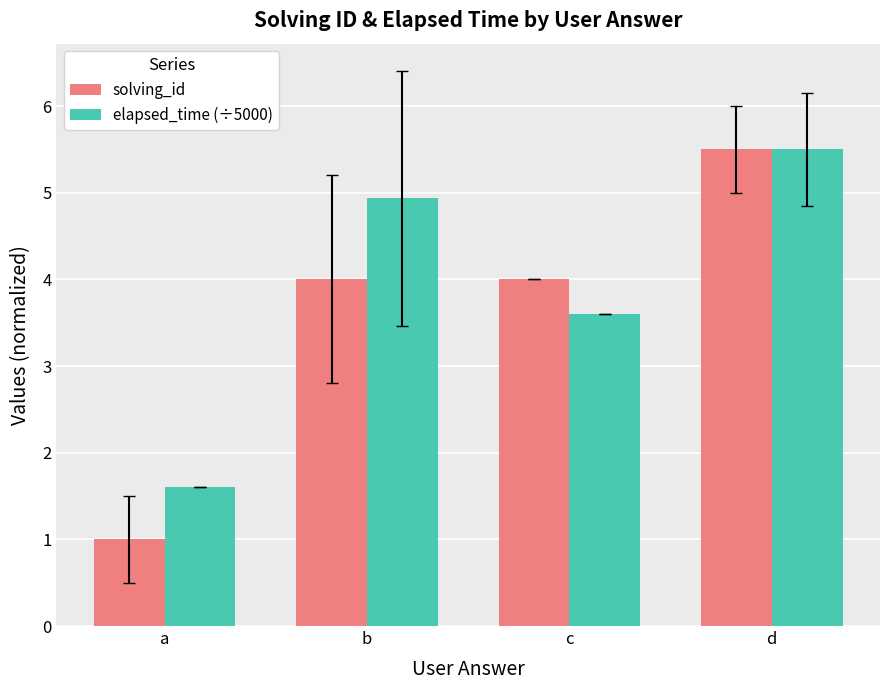

Which series changed the most between b and c?

elapsed_time (÷5000)